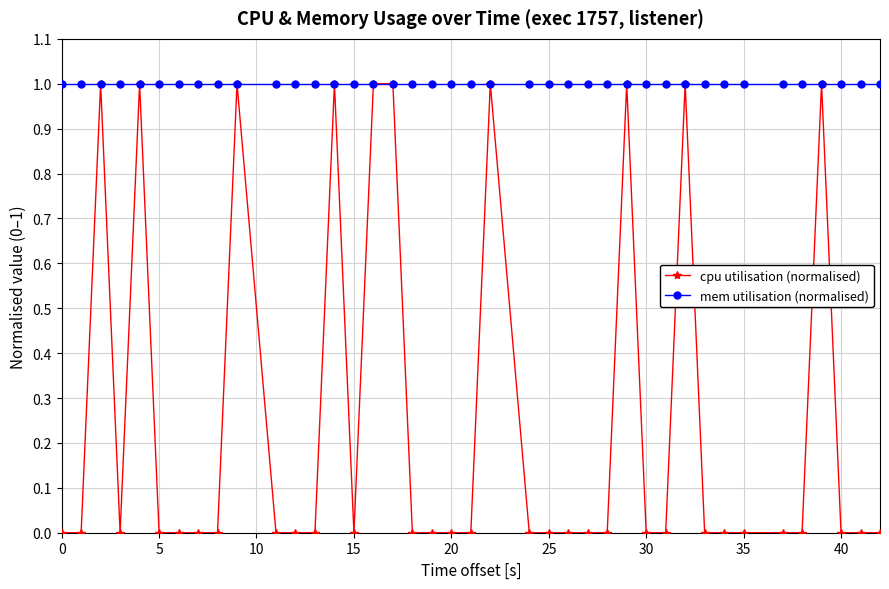

What is the value of the mem utilisation (normalised) point at the 6th from the left?

1